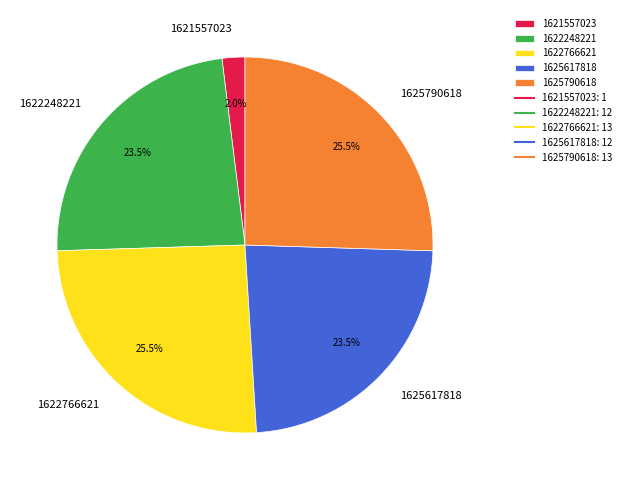

What is the total percentage of 1621557023 and 1622766621?

27.5%